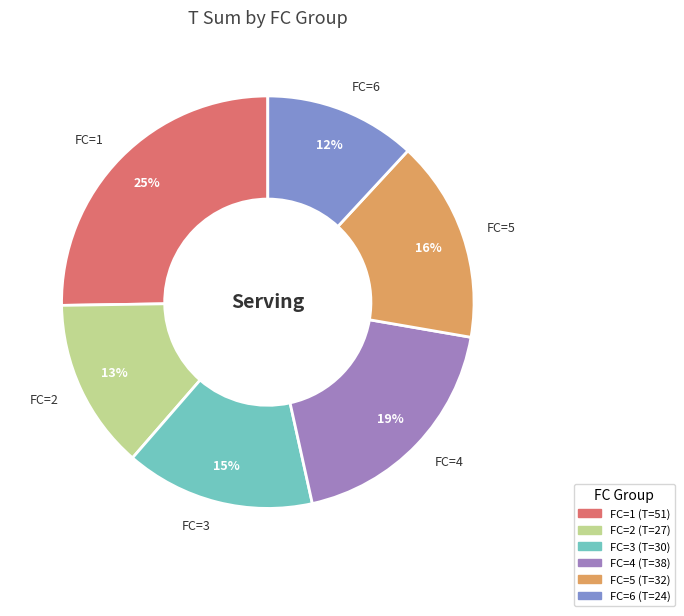

To the nearest percent, what is the average slice percentage?

17%